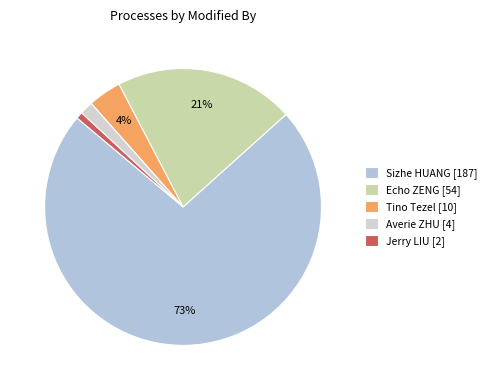

What percentage is the Echo ZENG slice, to the nearest percent?

21%